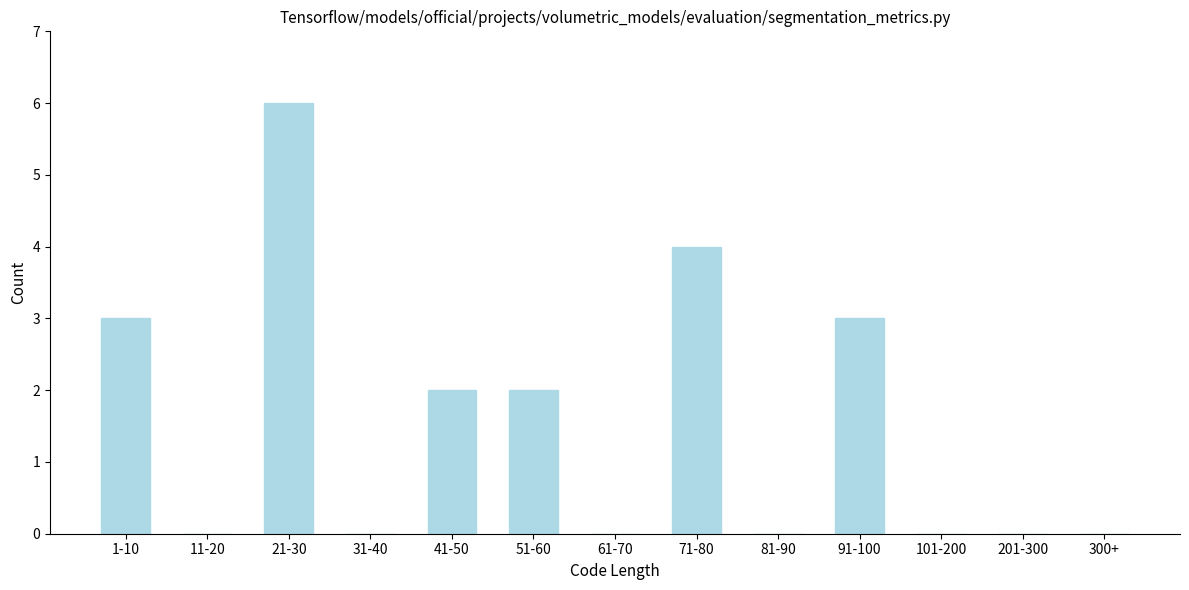

Reading left to right, extract all data points from this chart.

1-10=3	11-20=0	21-30=6	31-40=0	41-50=2	51-60=2	61-70=0	71-80=4	81-90=0	91-100=3	101-200=0	201-300=0	300+=0